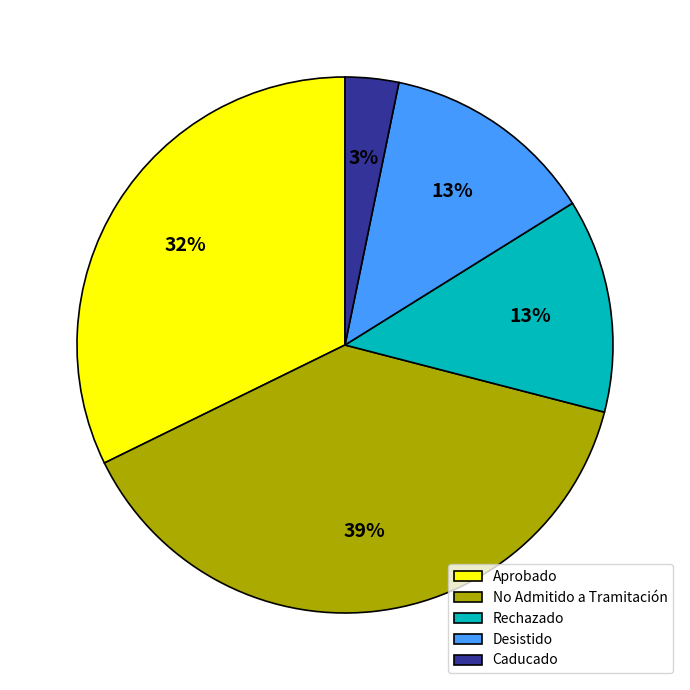

Is it true that Rechazado is 24% of the pie?

False